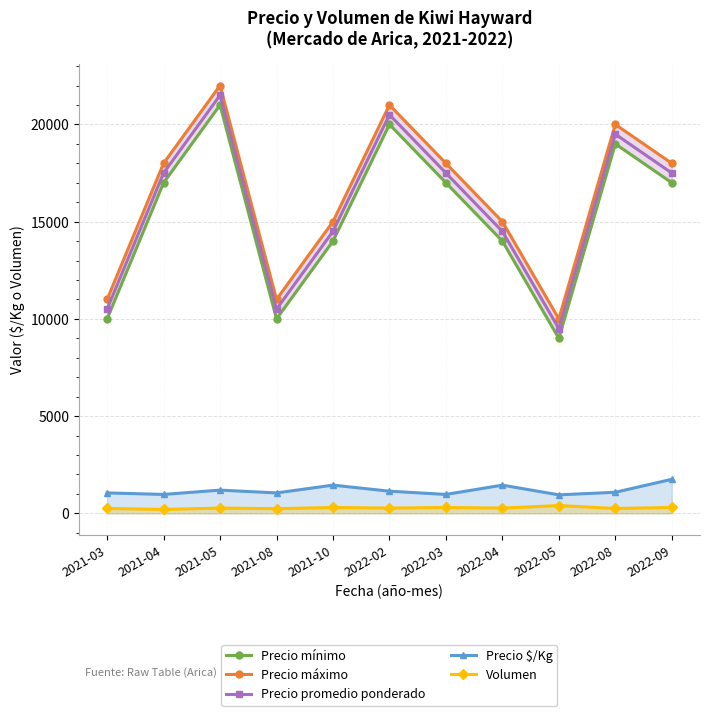

Reading left to right, extract all data points from this chart.

Precio mínimo: 10000	17000	21000	10000	14000	20000	17000	14000	9000	19000	17000
Precio máximo: 11000	18000	22000	11000	15000	21000	18000	15000	10000	20000	18000
Precio promedio ponderado: 10500	17500	21500	10500	14500	20500	17500	14500	9500	19500	17500
Precio $/Kg: 1050	972	1194	1050	1450	1139	972	1450	950	1083	1750
Volumen: 250	200	270	240	300	270	300	270	400	250	300